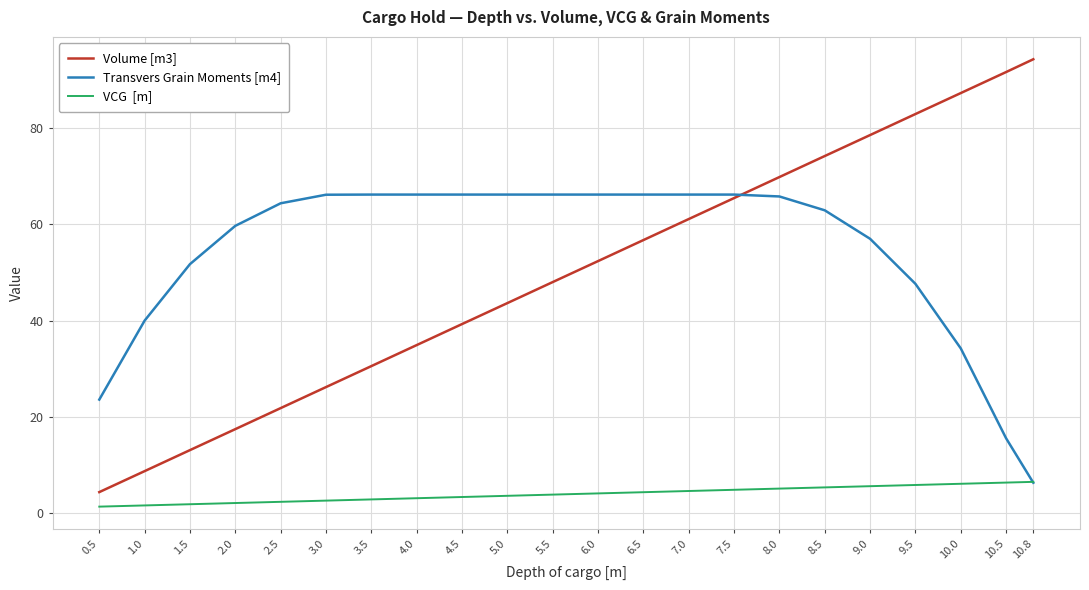

What position from the right is 10.8?

1